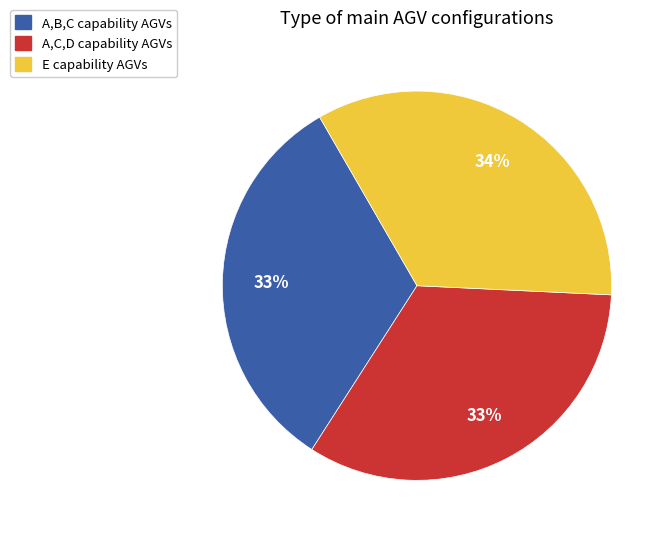

Is there any slice that represents more than half of the pie?

No